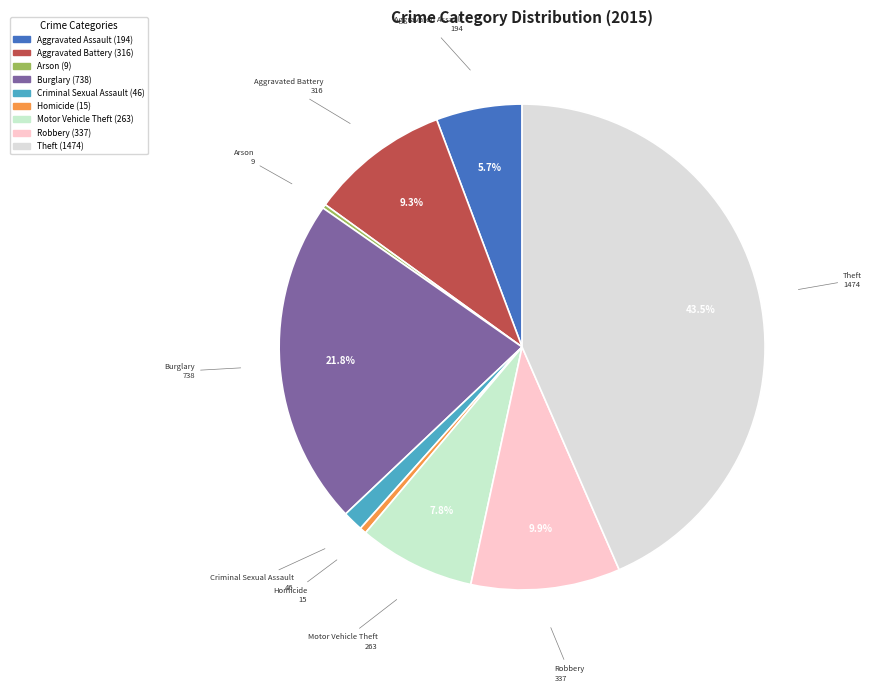

To the nearest percent, what is the combined percentage of Criminal Sexual Assault and Theft?

45%